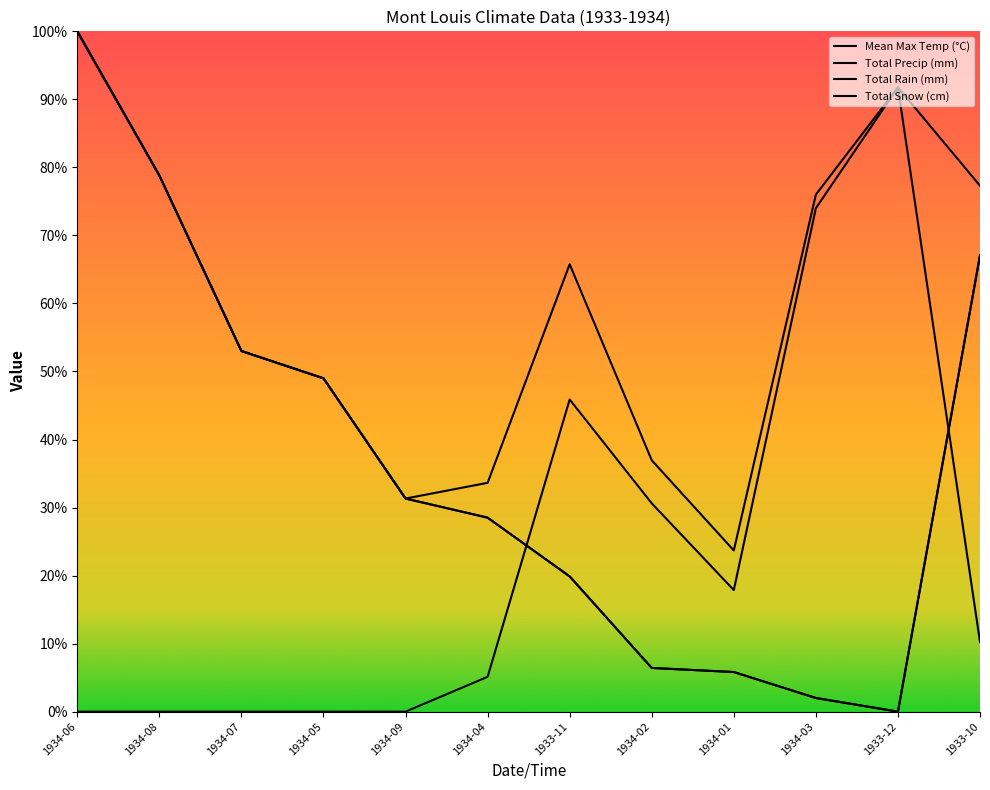

How many lines are shown in the chart?

4